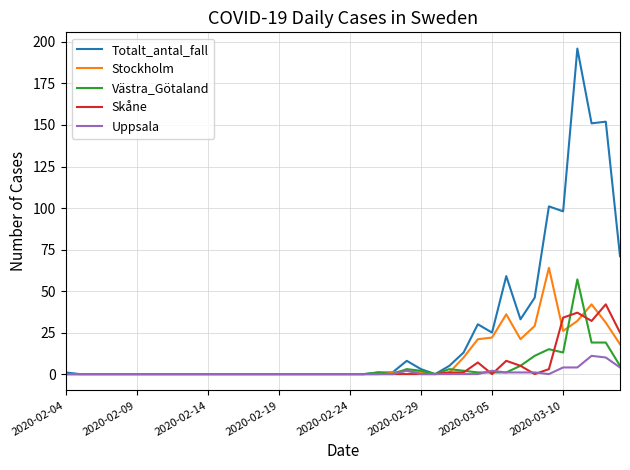

What is the difference between the second highest and second lowest values in the Skåne series?

37